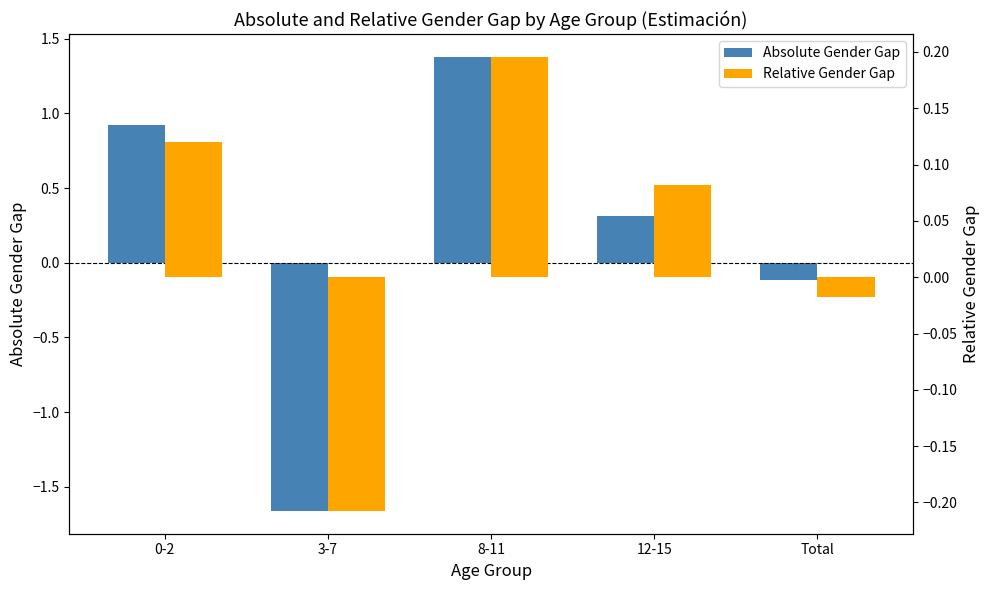

Is it true that Absolute Gender Gap equals 0.2 at 12-15?

False